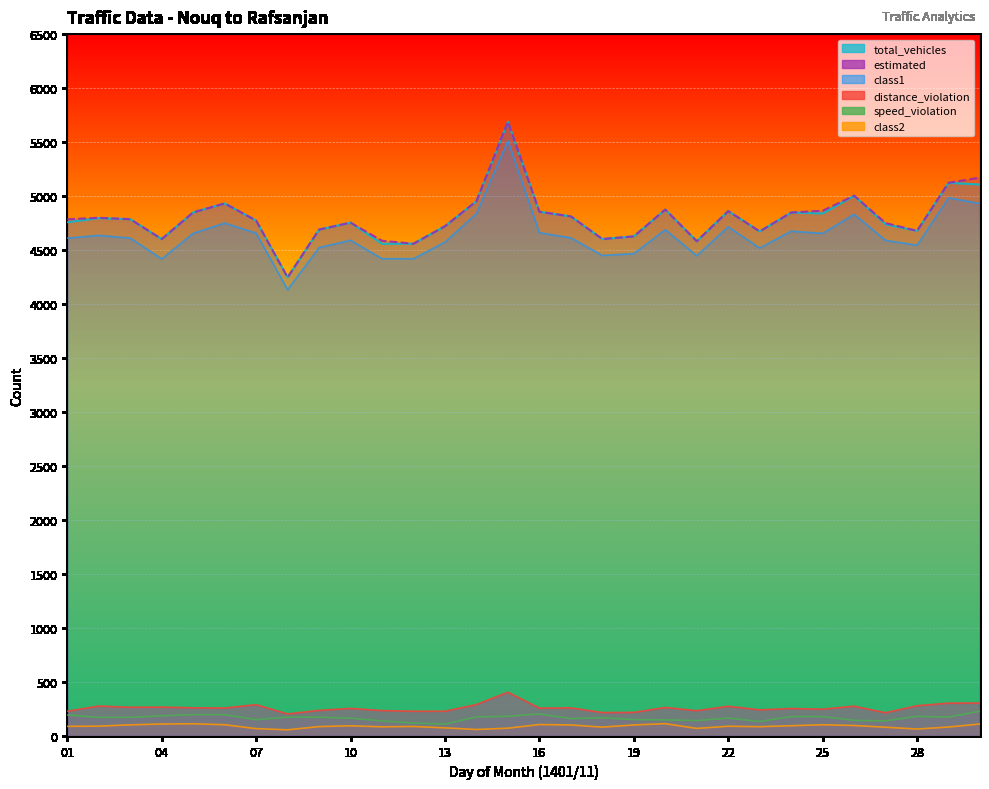

What is the difference between the estimated values at 13 and 28?

43